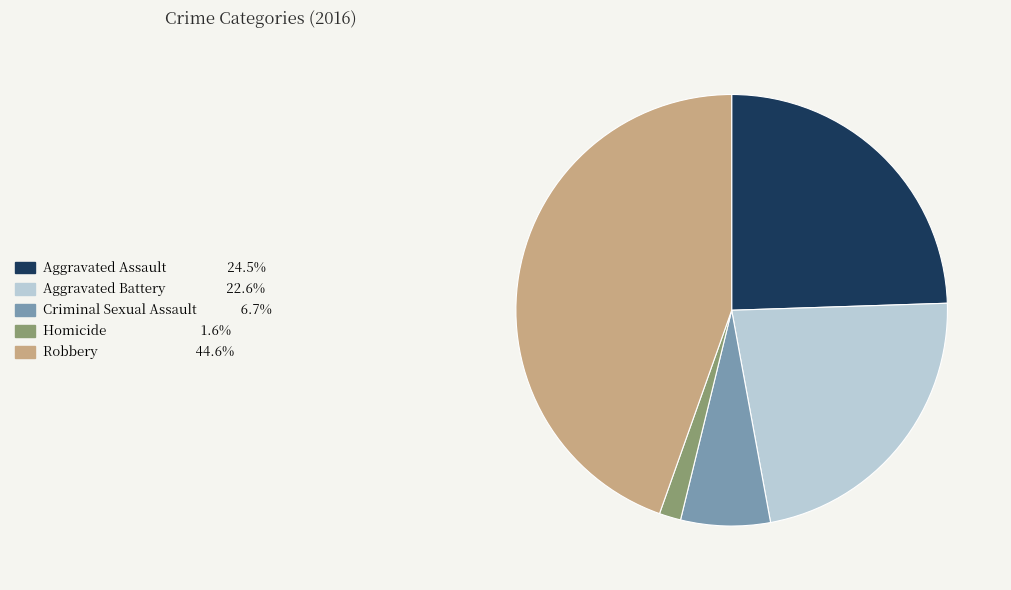

Count the number of slices in the pie.

5